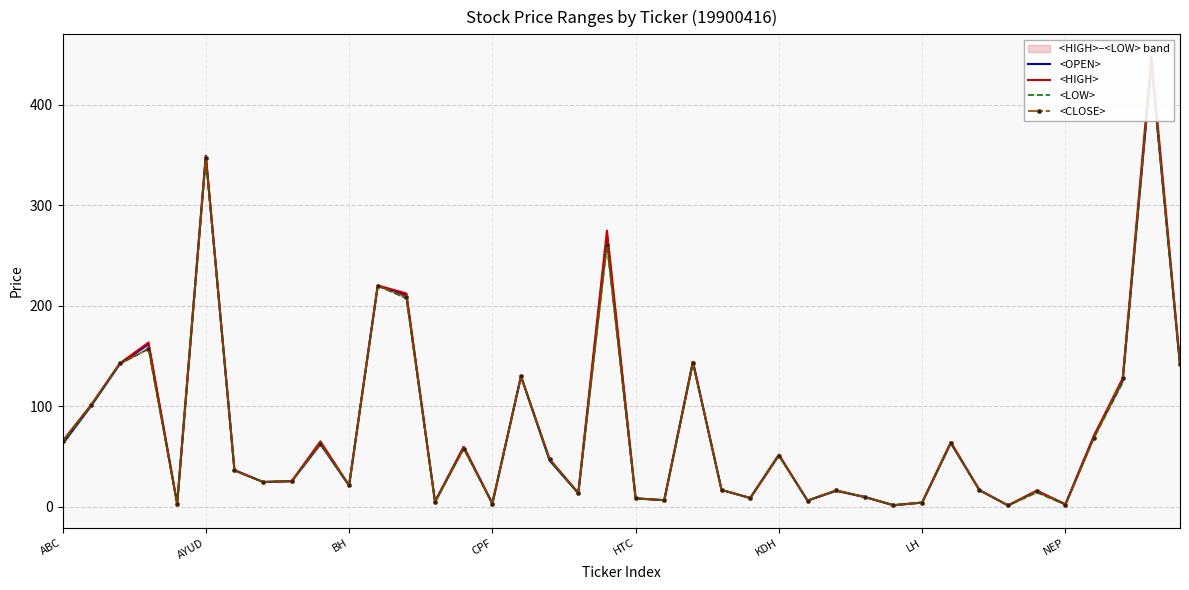

What is the label of the 9th point from the right?

31